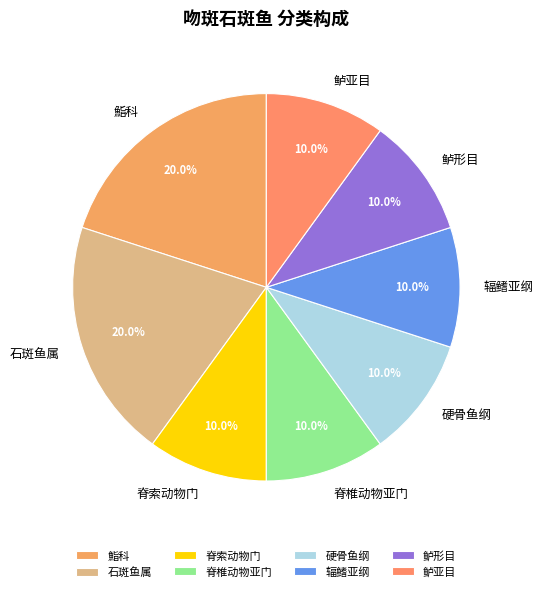

How many segments does this pie chart have?

8